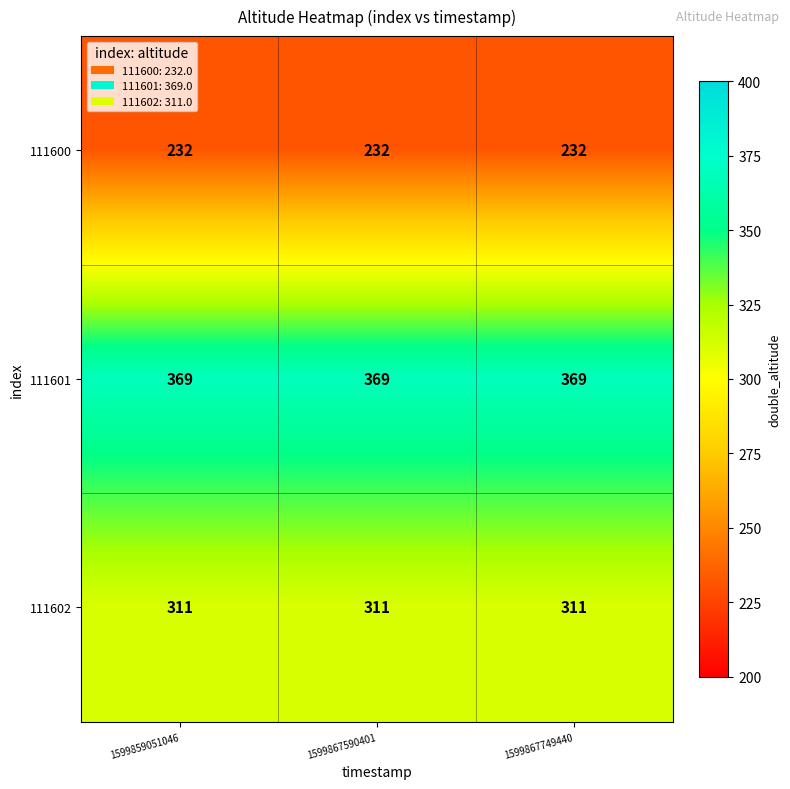

The value of 111600 at 1599859051046 is 232. True or false?

True